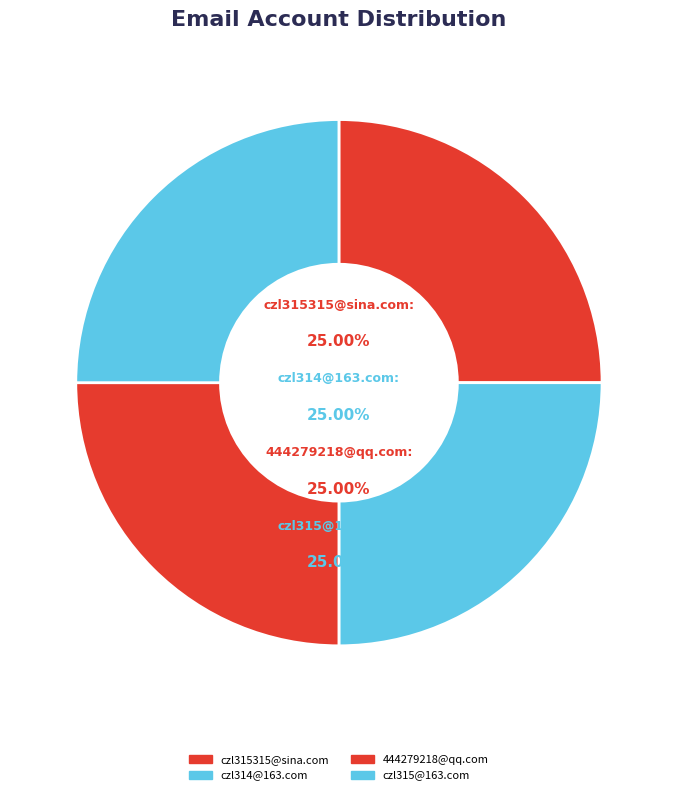

The czl314@163.com slice represents 38% of the pie. True or false?

False